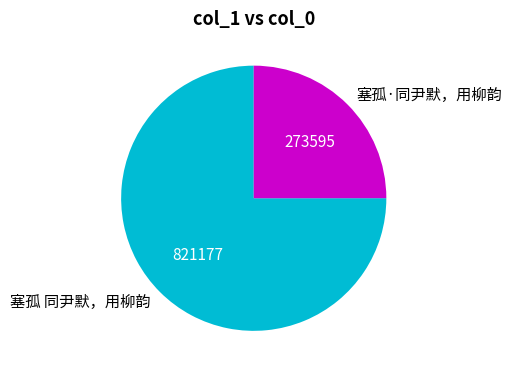

Count the number of slices in the pie.

2